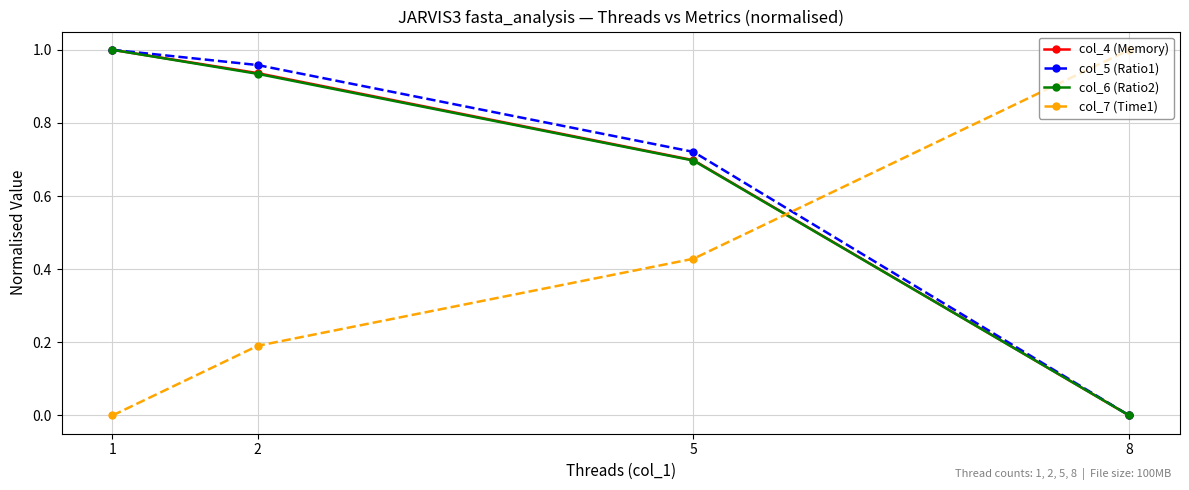

List the labels in order of col_5 (Ratio1) value, largest first.

1, 2, 5, 8